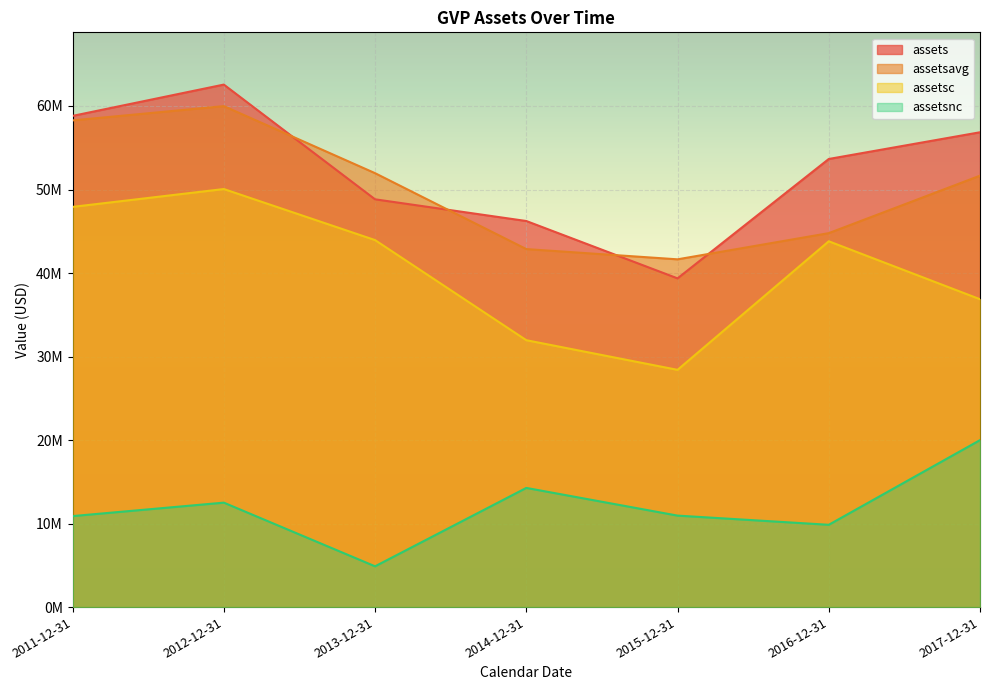

List the labels in order of assetsavg value, smallest first.

2015-12-31, 2014-12-31, 2016-12-31, 2017-12-31, 2013-12-31, 2011-12-31, 2012-12-31